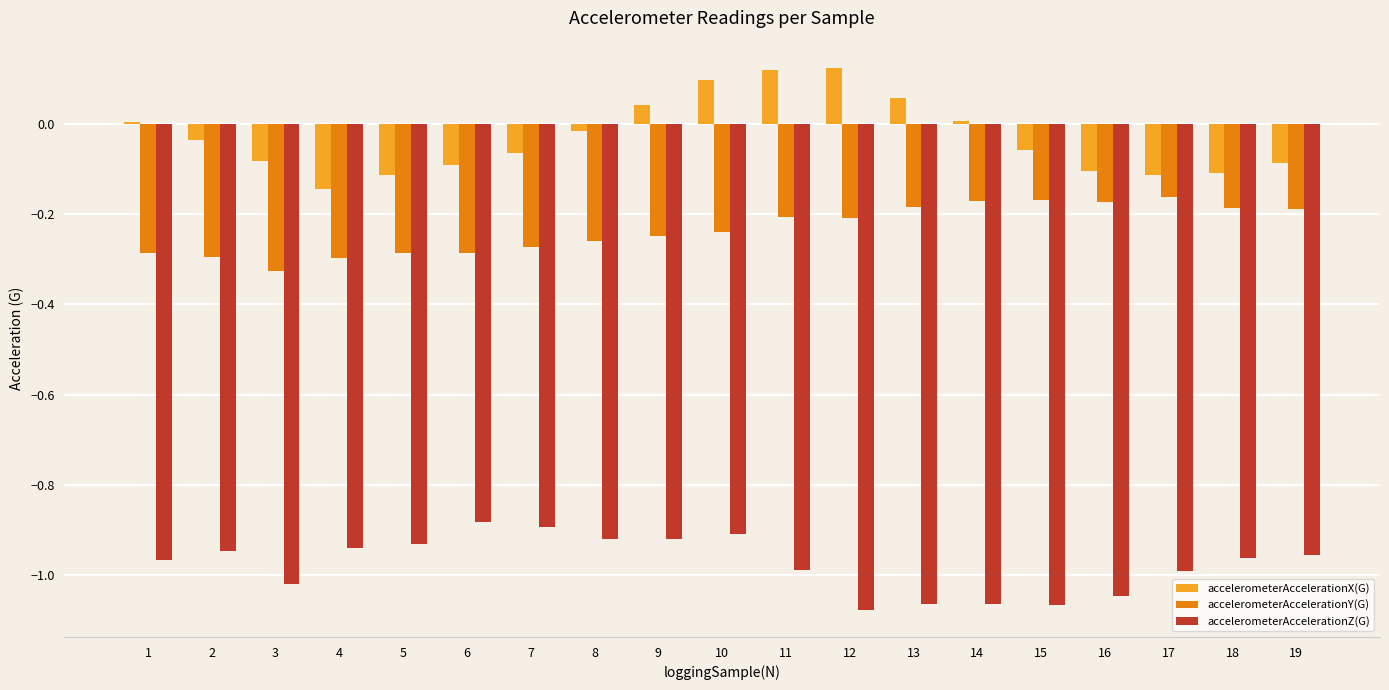

What is the total value across all series at 5?

-1.3